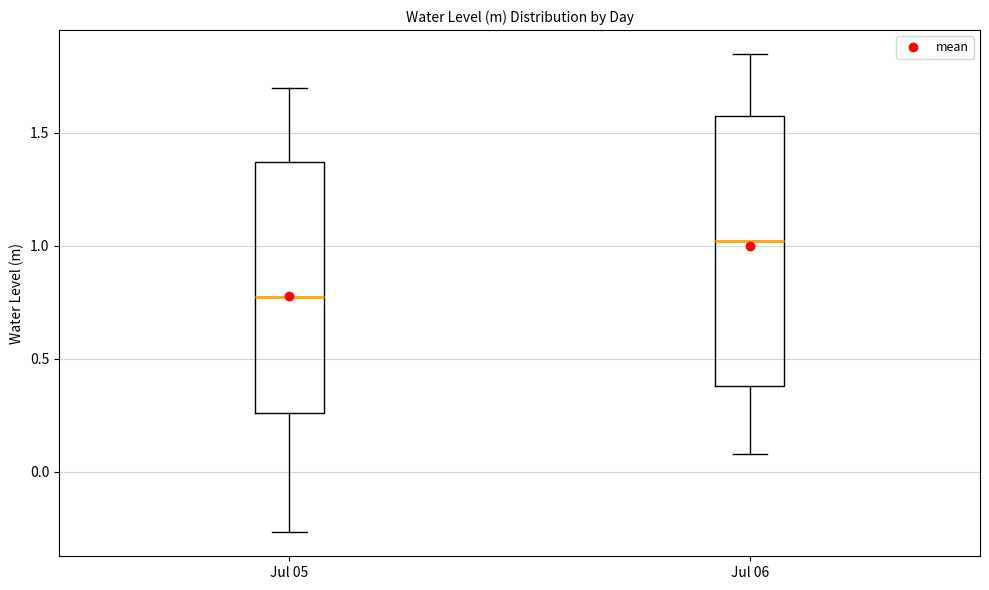

Which box's median line is the lowest?

Jul 05